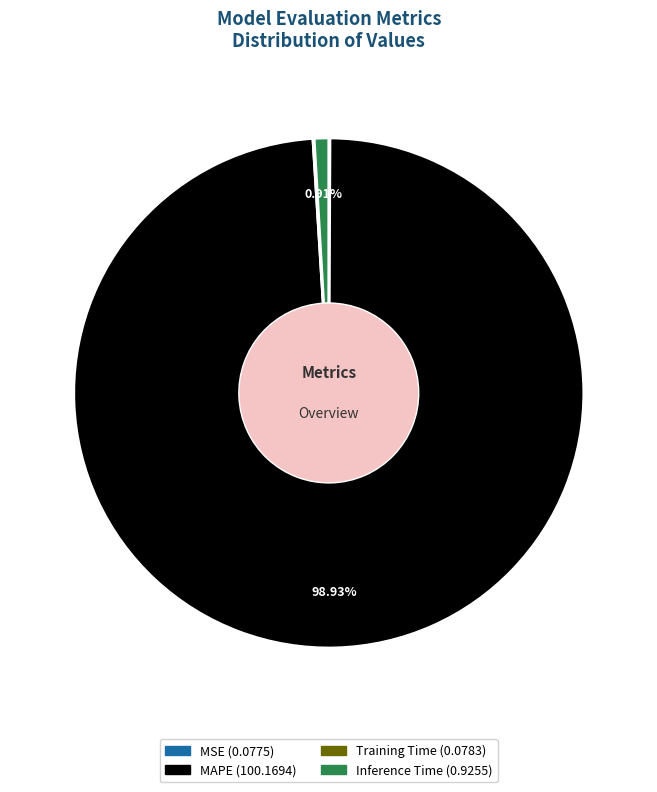

Does any single category account for the majority?

Yes